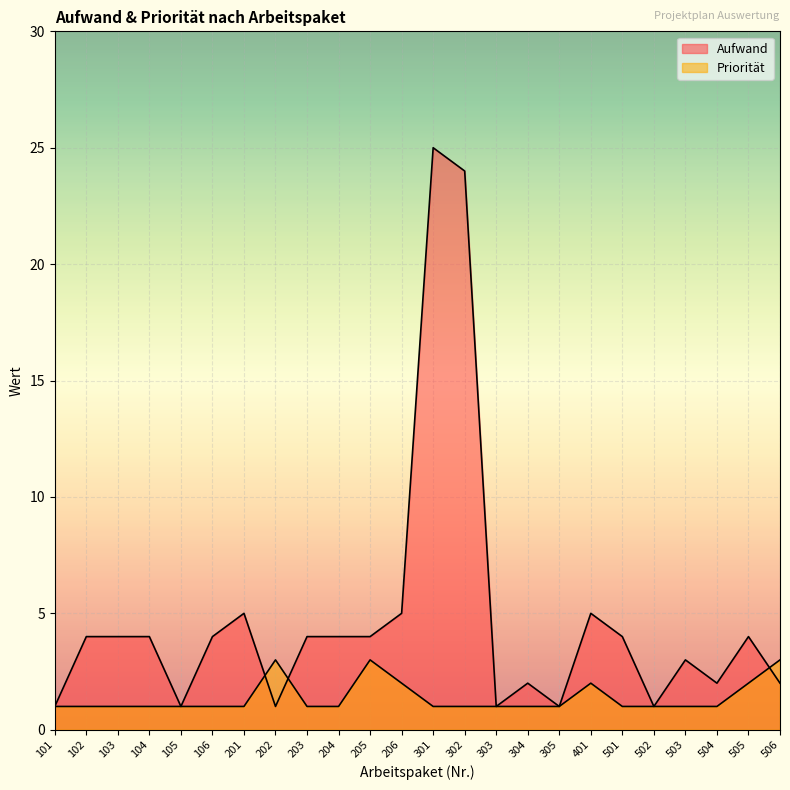

Where do Priorität and Aufwand first cross each other?

201 and 202